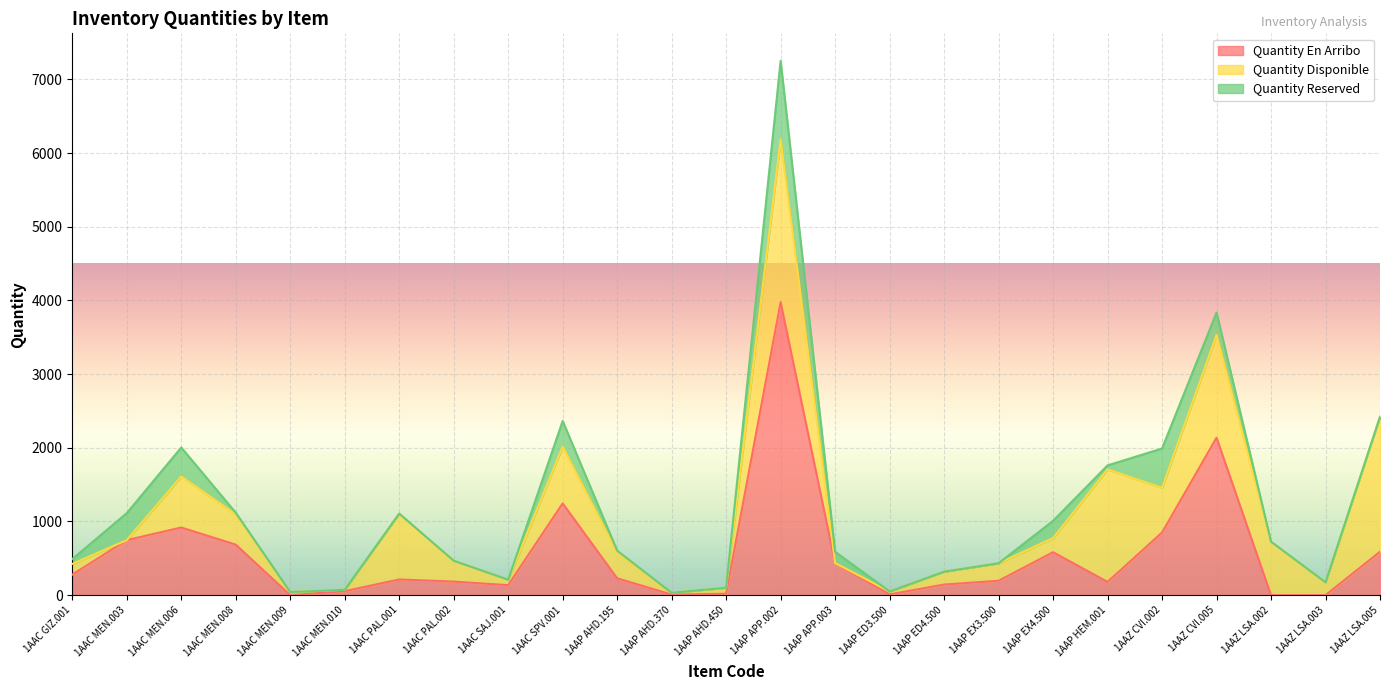

What is the value of the Quantity Disponible point at the 5th from the left?

42